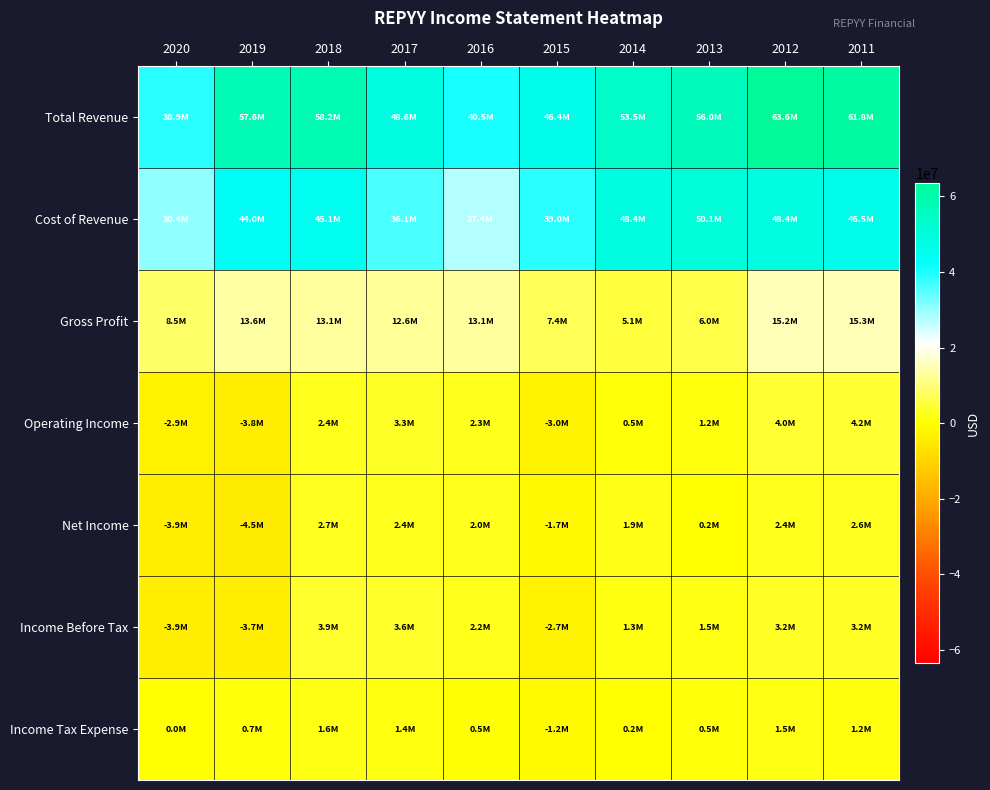

At which category is the sum across all series the highest?

2012